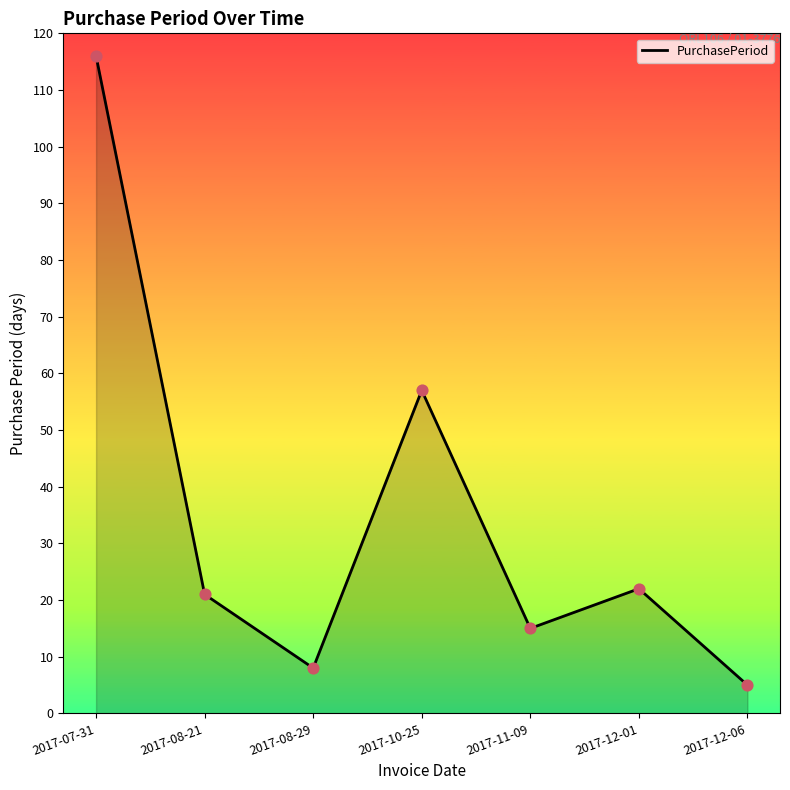

What is the ratio of the value at 2017-08-21 to the value at 2017-11-09?

1.4